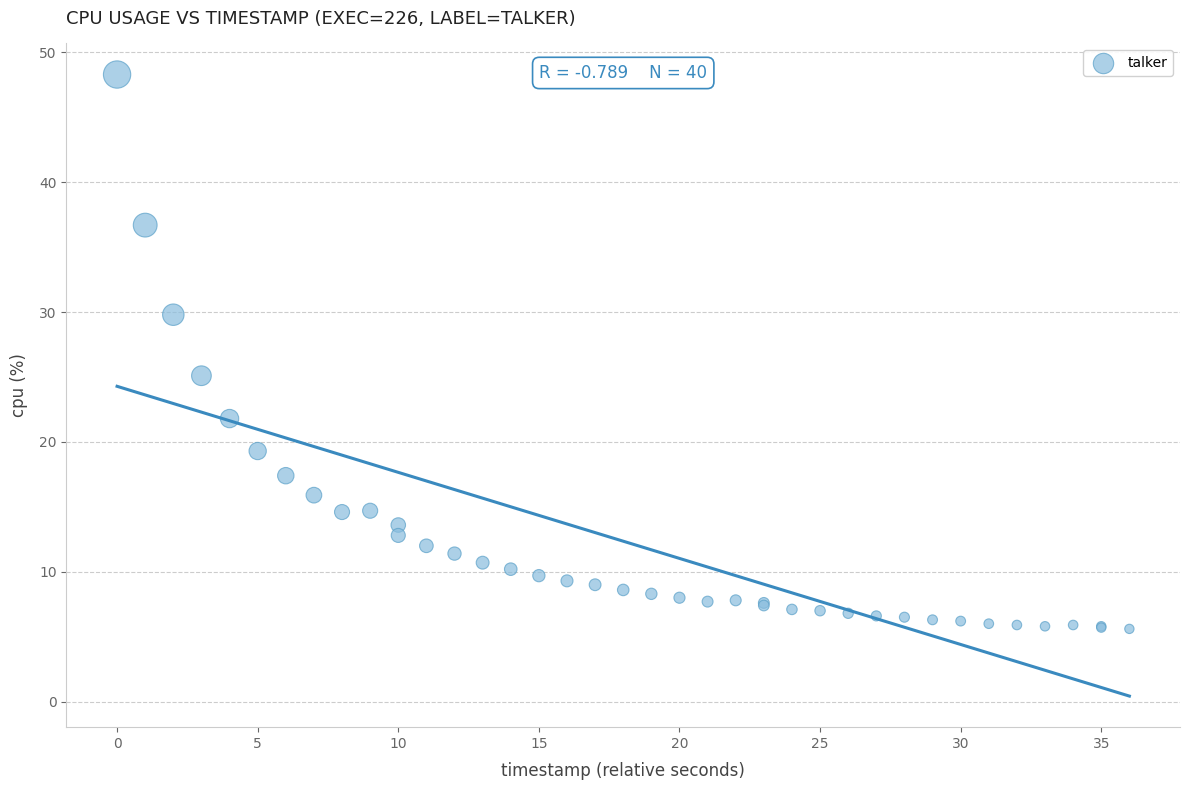

What Y value in the scatter plot is closest to 26?

25.1